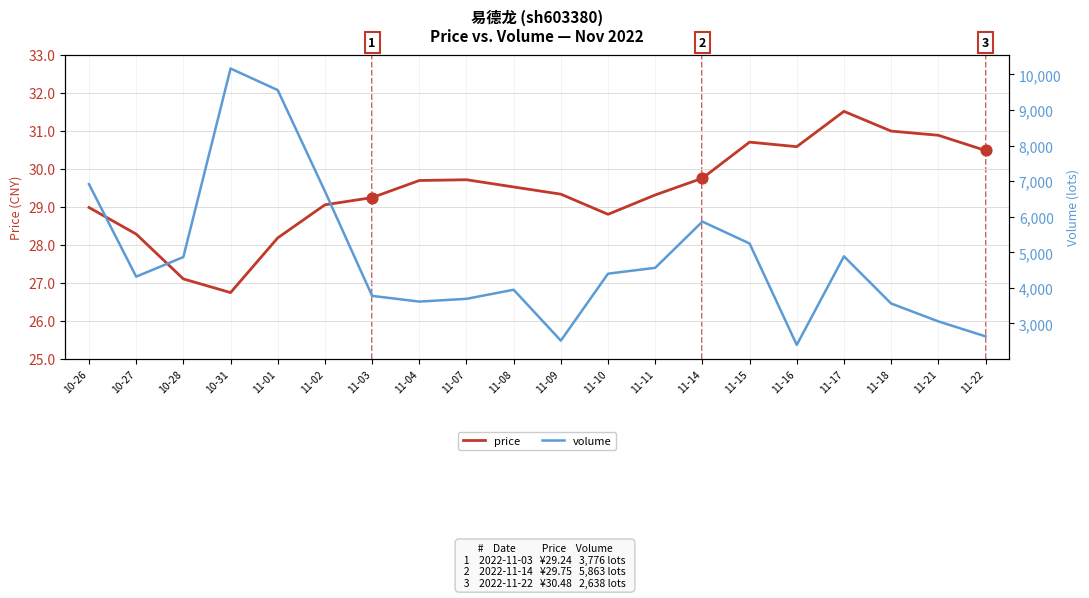

At which category is the sum across all series the highest?

10-31